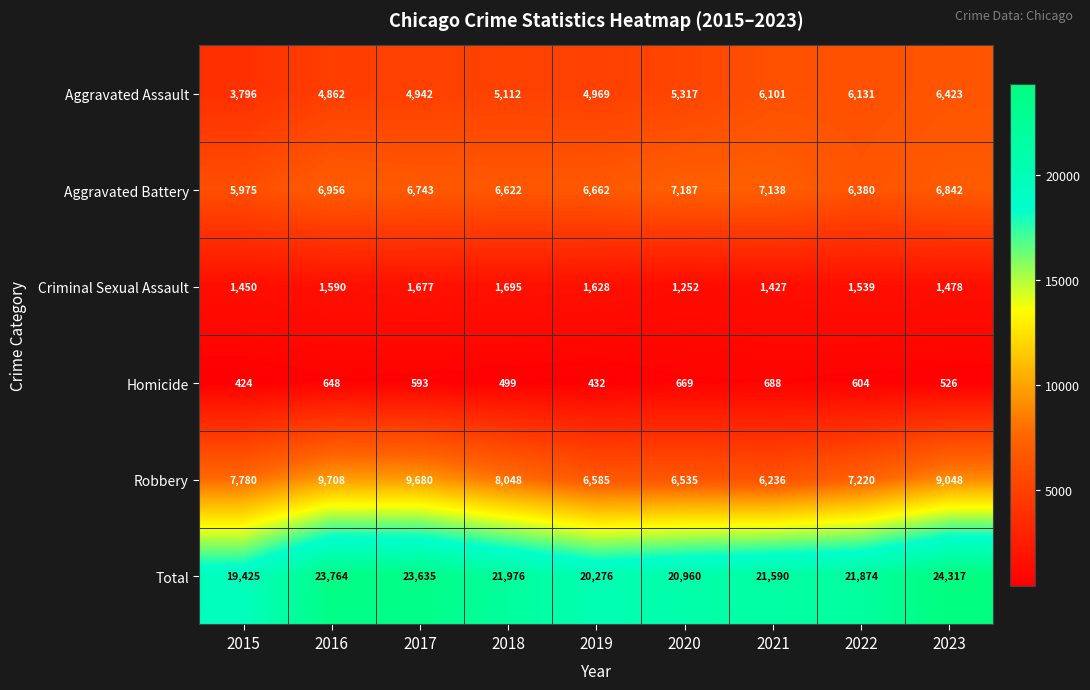

What is the smallest value displayed?

424